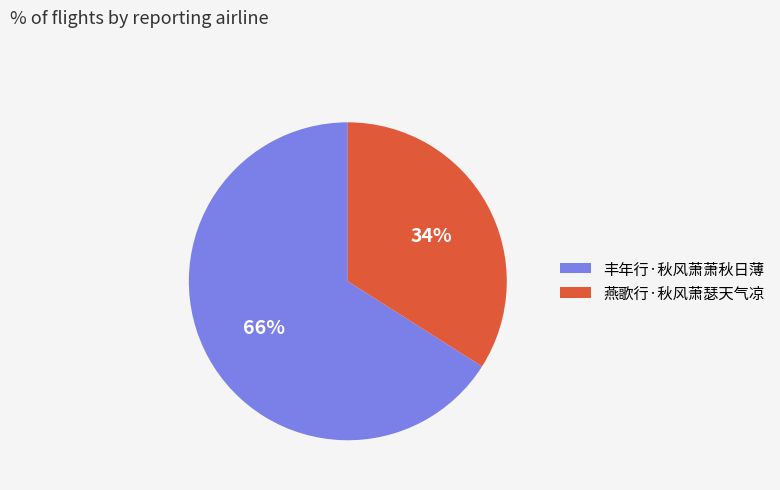

Which category has the biggest portion of the pie?

丰年行·秋风萧萧秋日薄